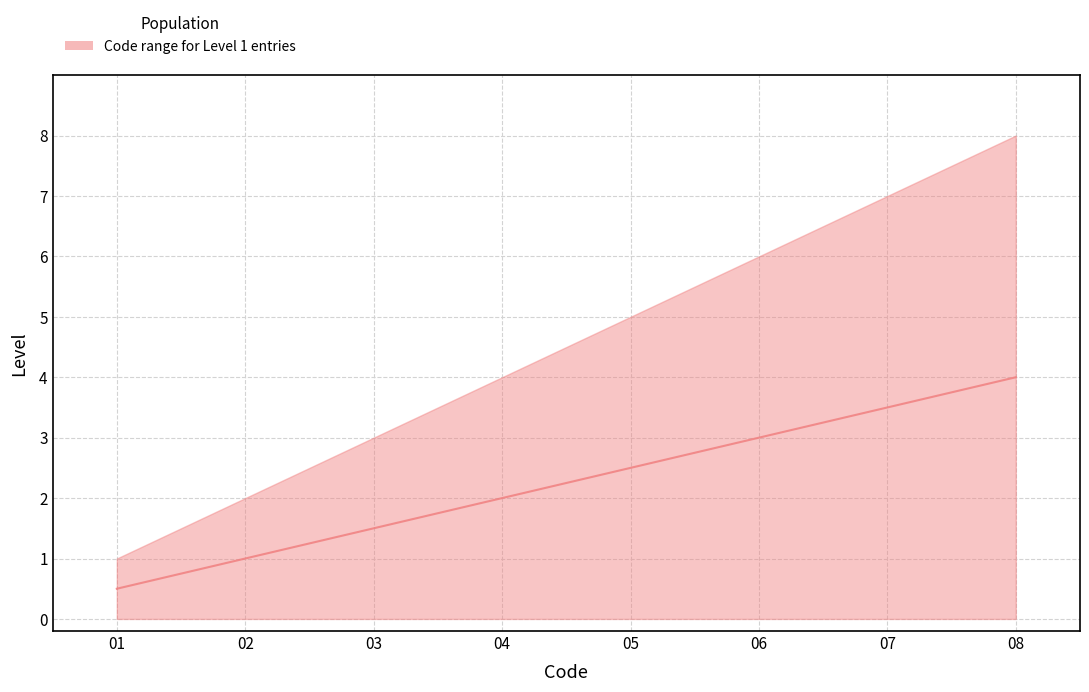

At how many categories does at least one series exceed 2?

6